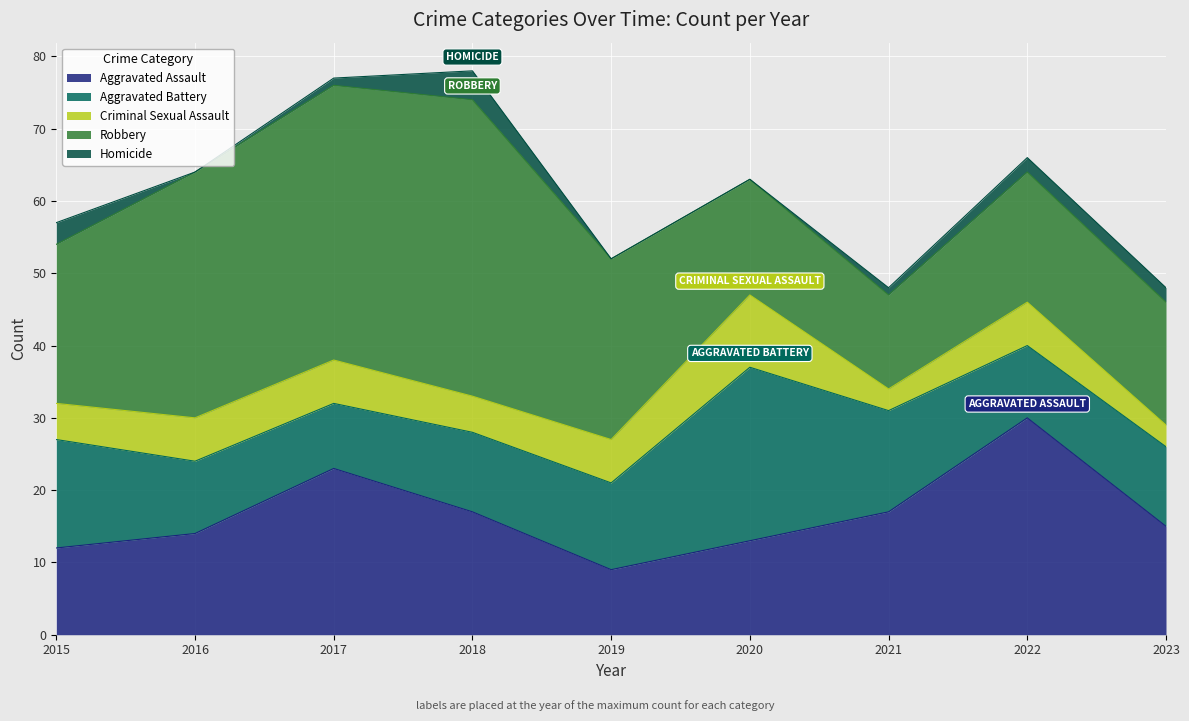

Count the Criminal Sexual Assault values in the range 5 to 6.

6